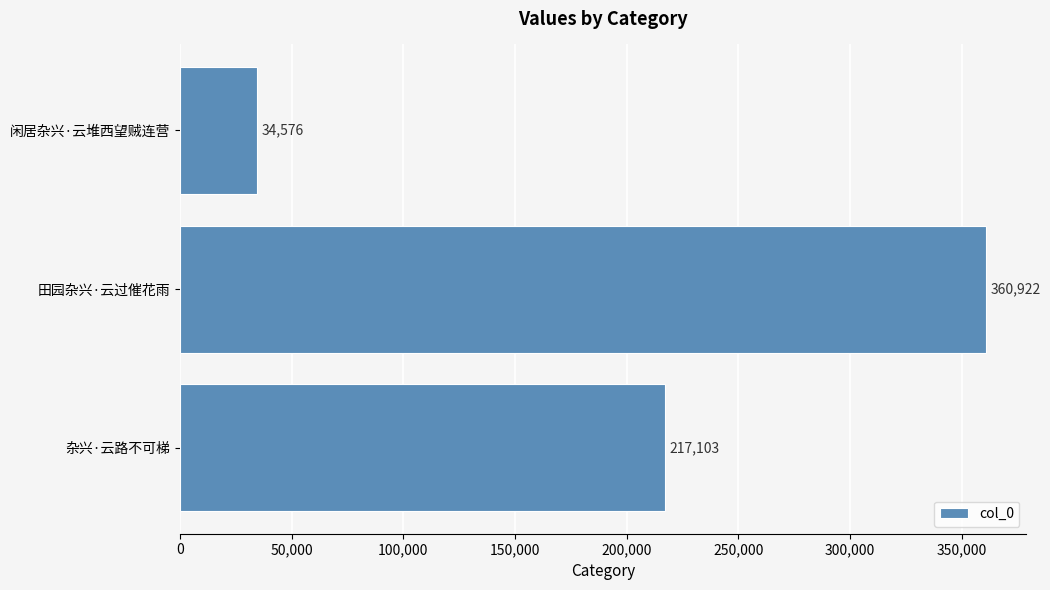

Rank the categories by value from lowest to highest.

闲居杂兴·云堆西望贼连营, 杂兴·云路不可梯, 田园杂兴·云过催花雨